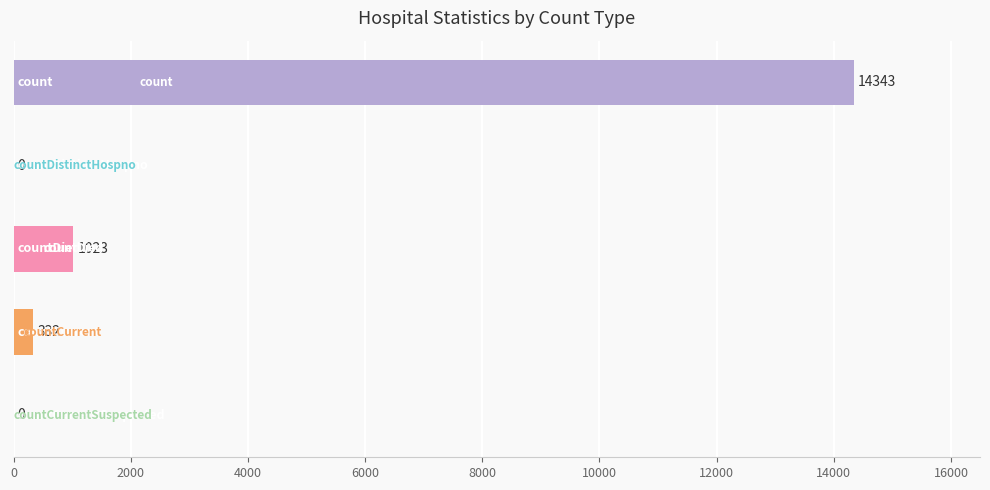

How many series are shown in this chart?

1